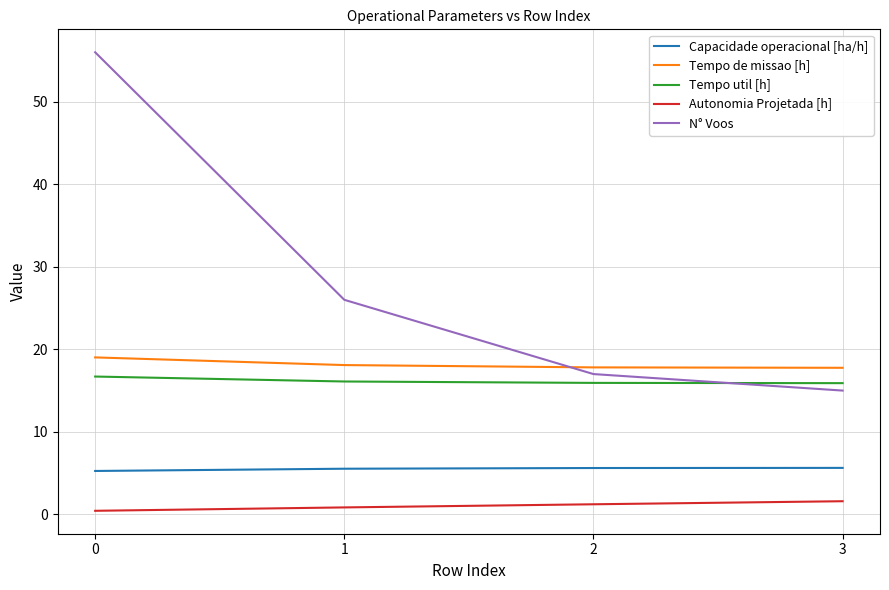

What is the approximate value of Capacidade operacional [ha/h] at 2?

5.6